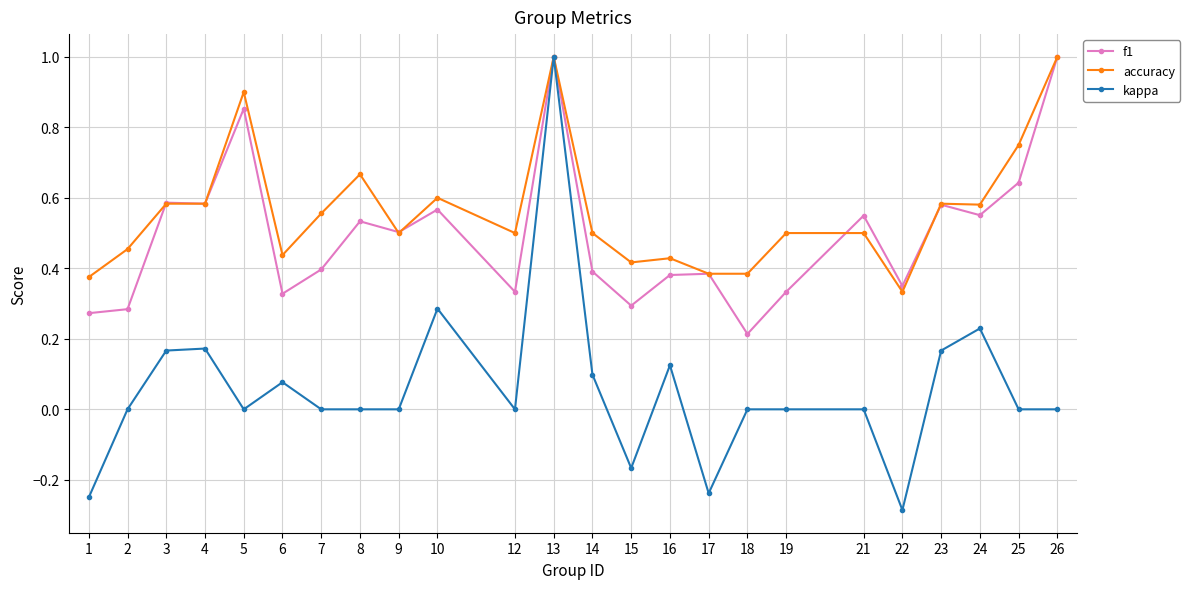

Is it true that kappa equals -0.5 at 25?

False